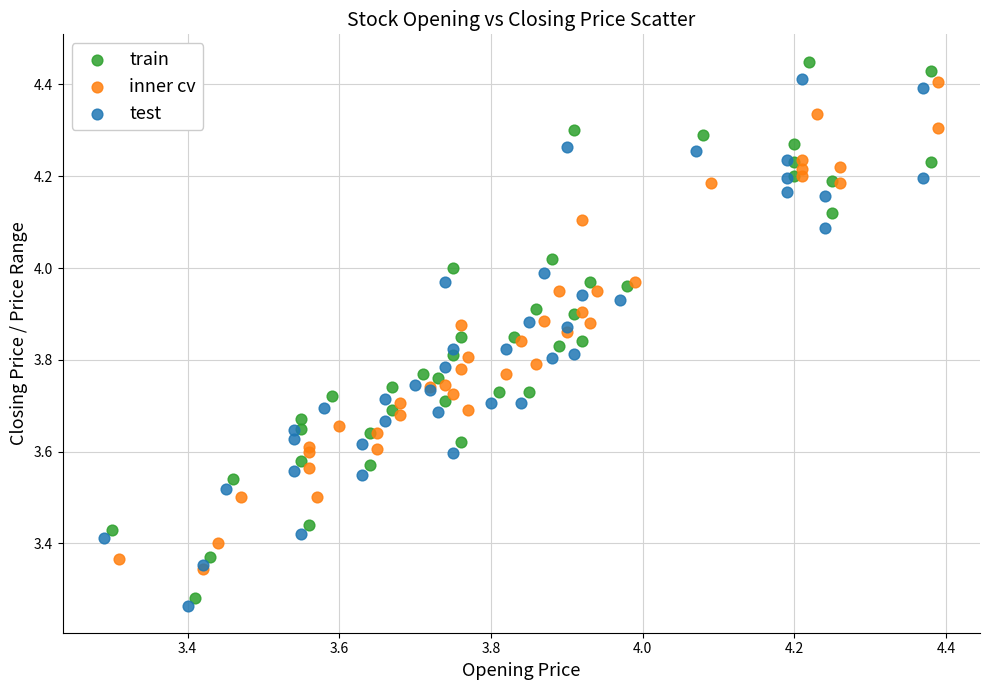

Which series has the largest Y range (max minus min)?

train